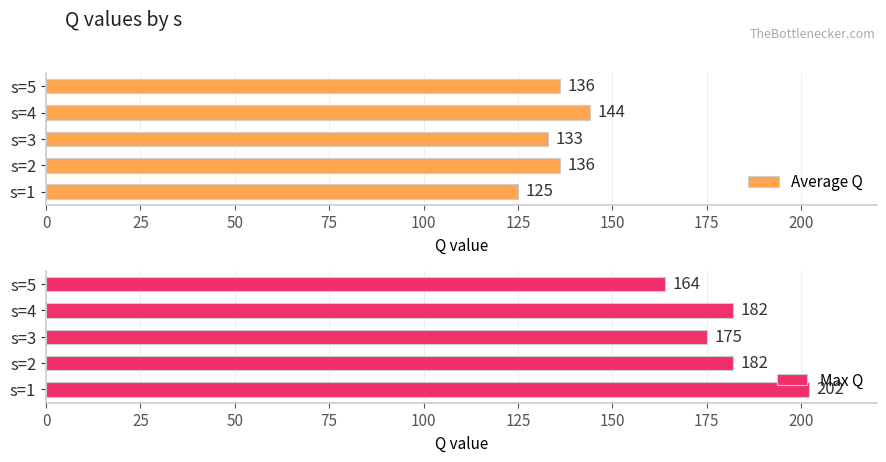

Which series has the largest total across all categories?

Max Q